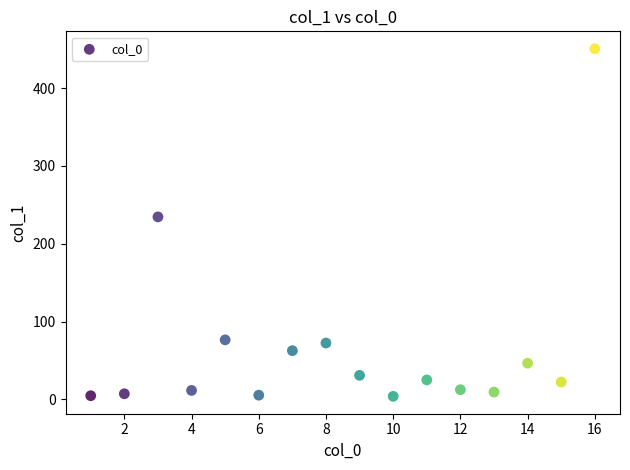

What is the range of Y values (max minus min)?

446.7